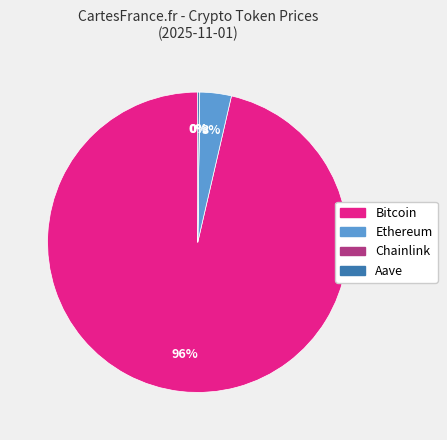

Do Bitcoin and Ethereum together represent more than half of the pie?

Yes